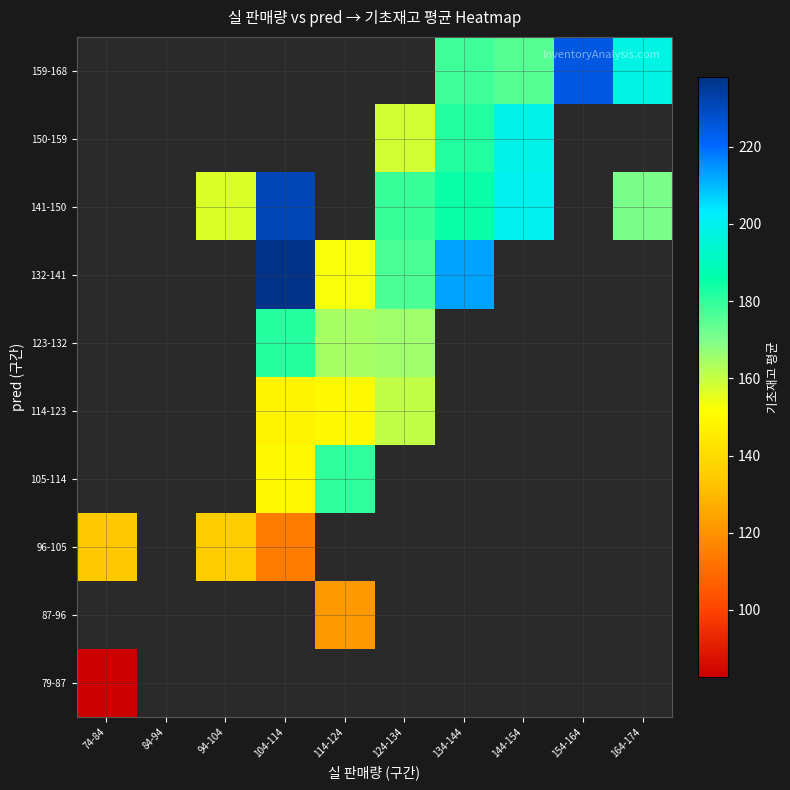

How many categories are shown in the chart?

10